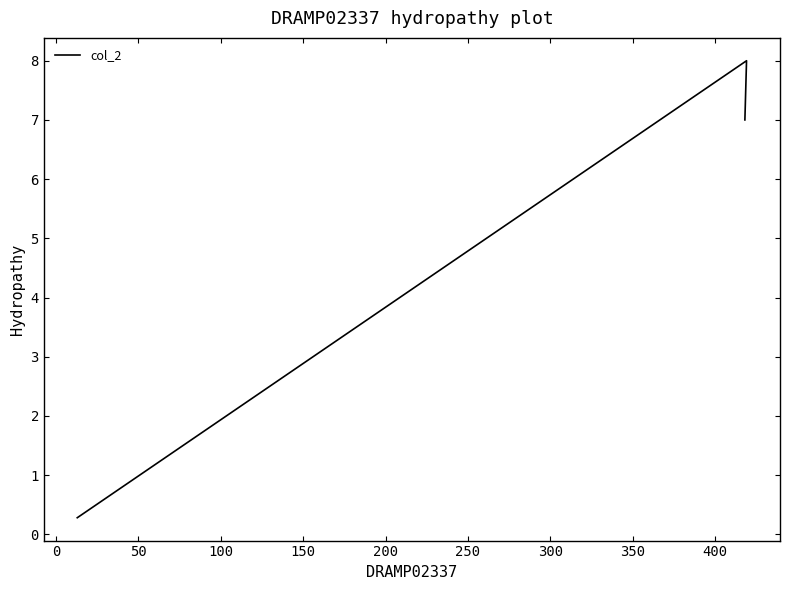

How many data points are less than 7?

1